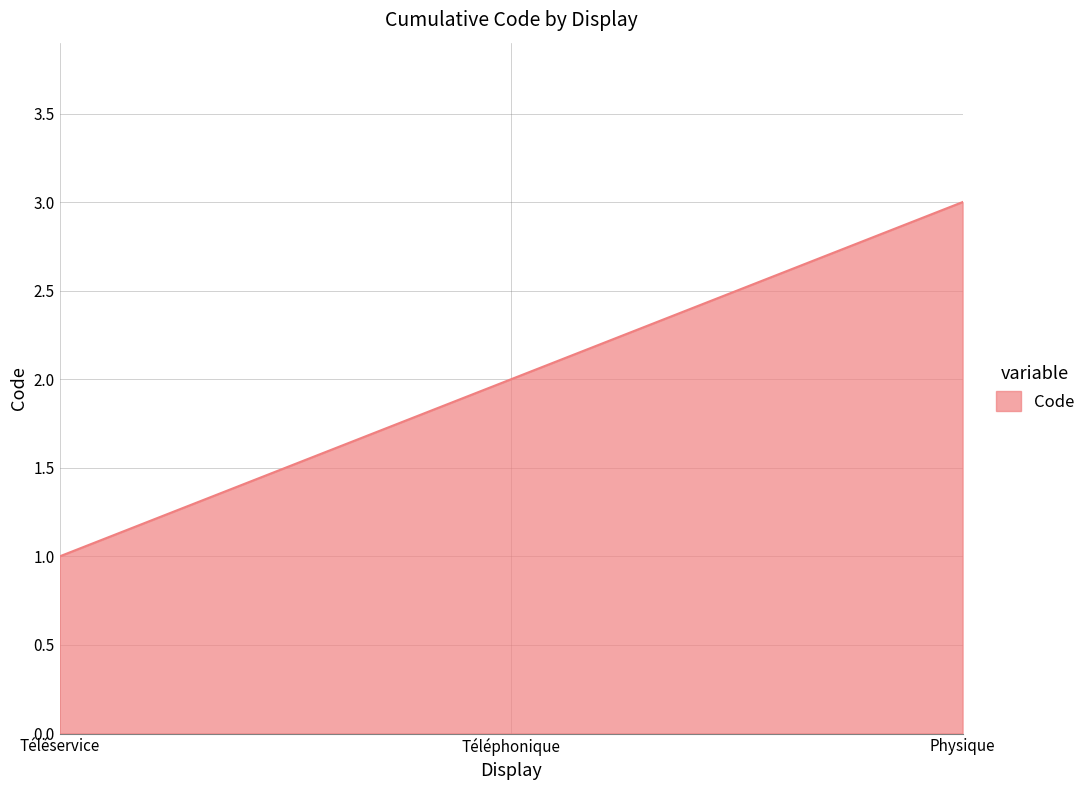

How many lines are shown in the chart?

1